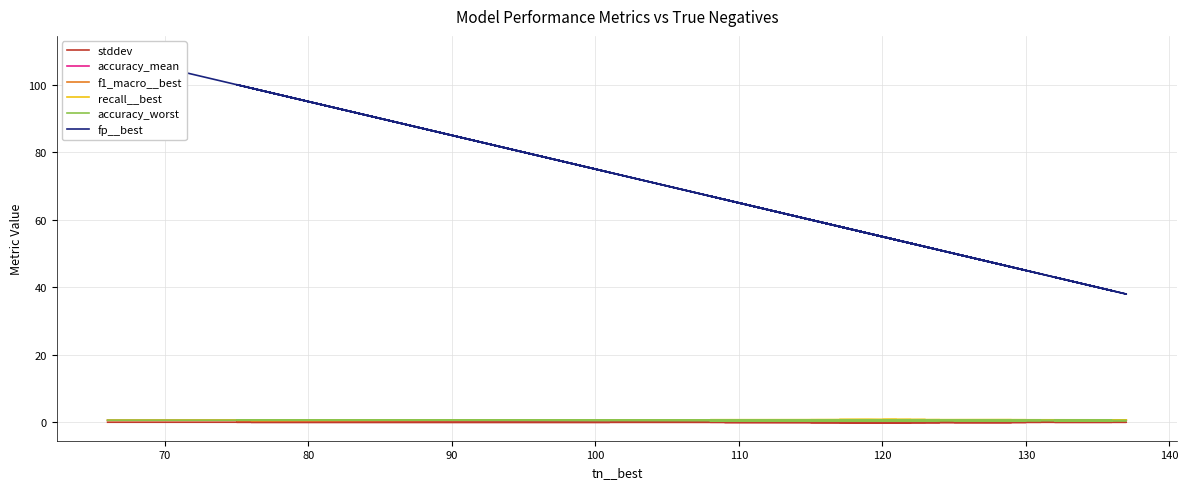

The value of accuracy_worst at 22 is 0.3. True or false?

False